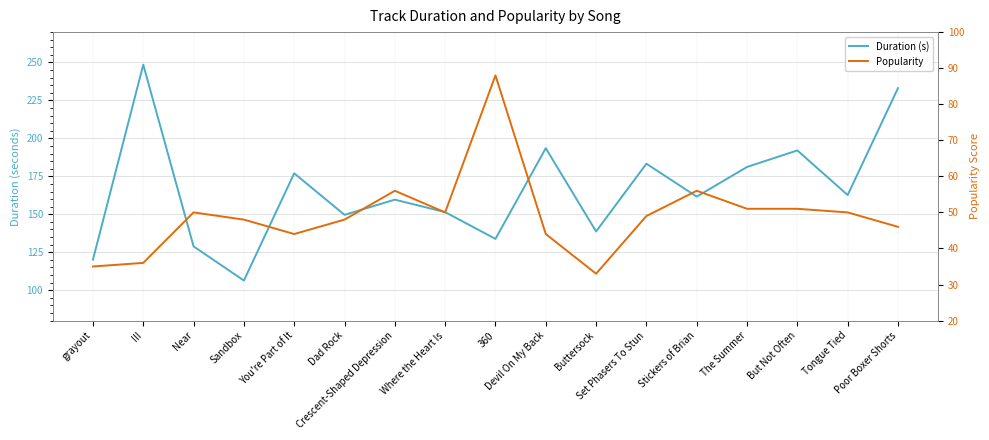

What position from the left is III?

2